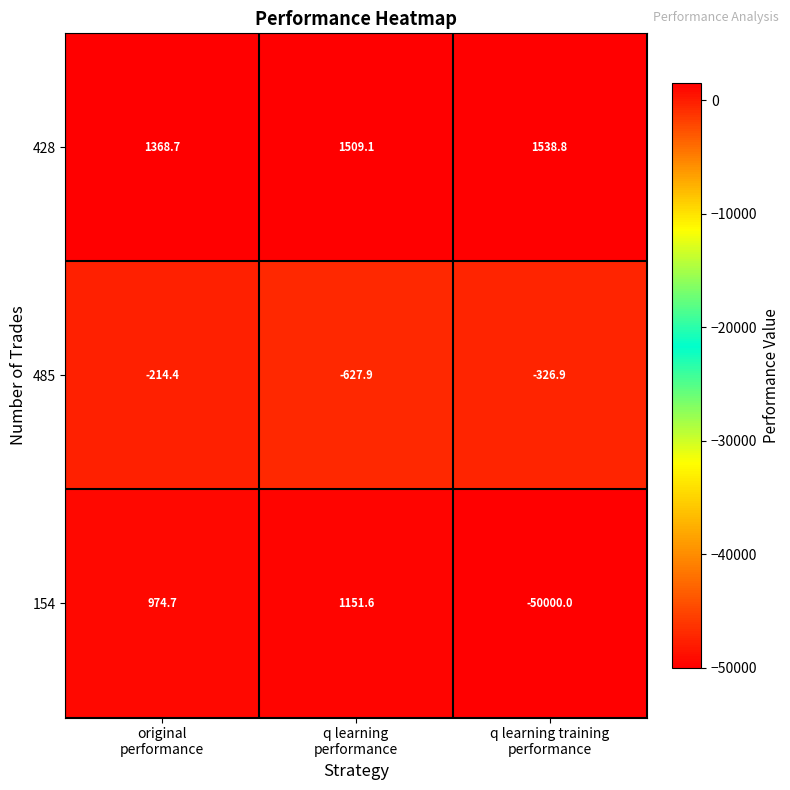

What is the difference between the maximum and minimum values in the 485 series?

413.5